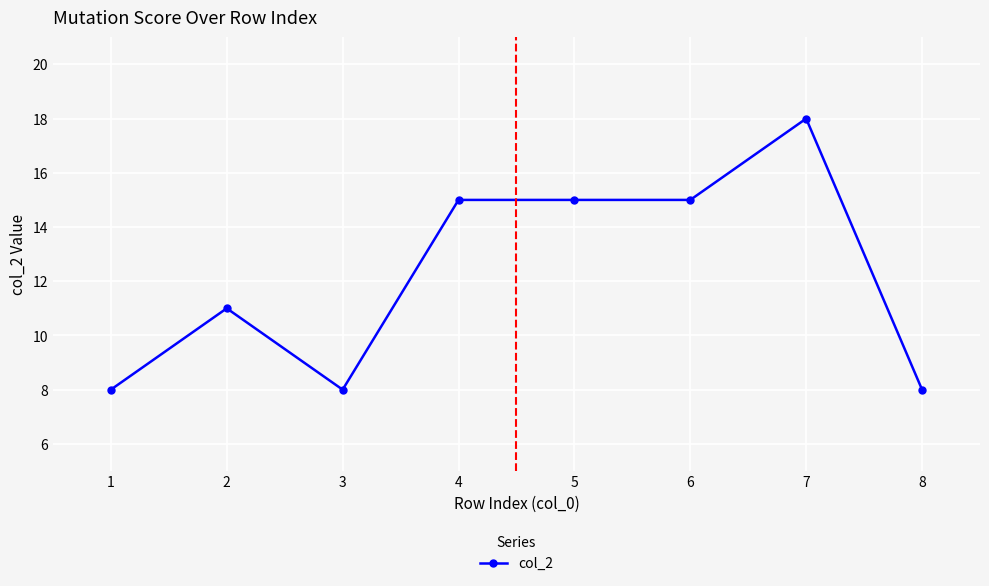

How many data points are less than 15?

4